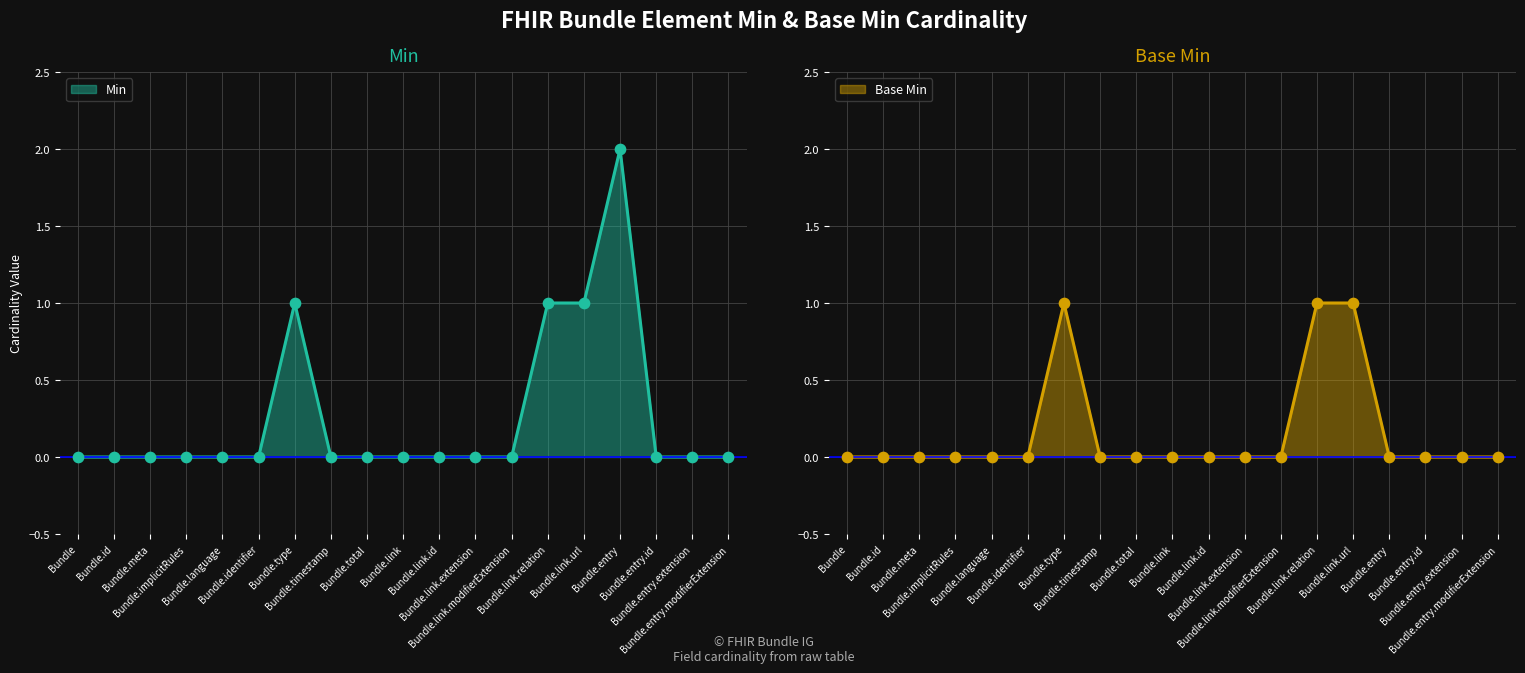

At which category is the sum across all series the highest?

Bundle.type